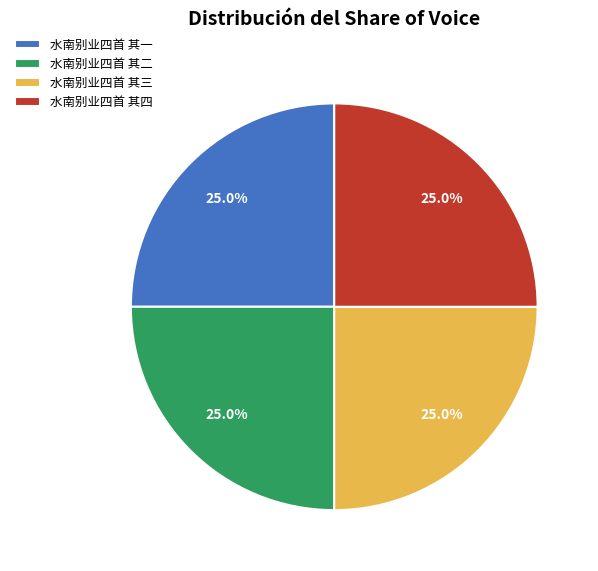

What portion of the pie excludes 水南别业四首 其二?

75.0%